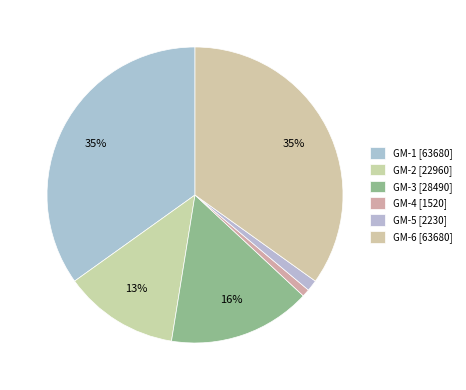

To the nearest percent, what percentage of the pie is GM-3?

16%